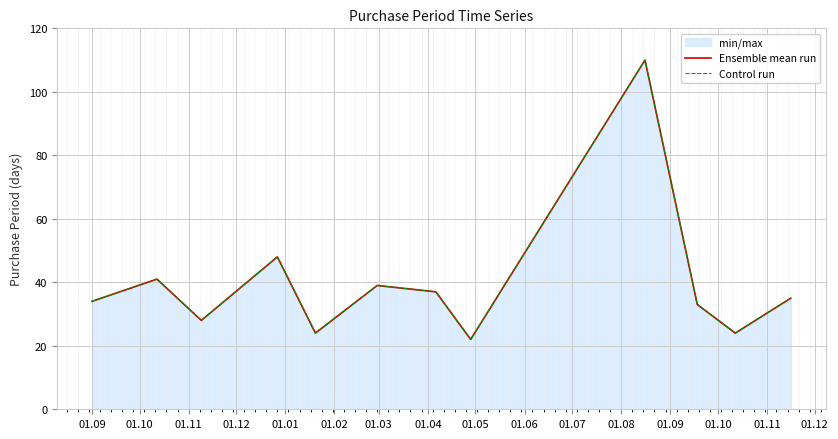

Where is the first local maximum for Ensemble mean run?

01.10